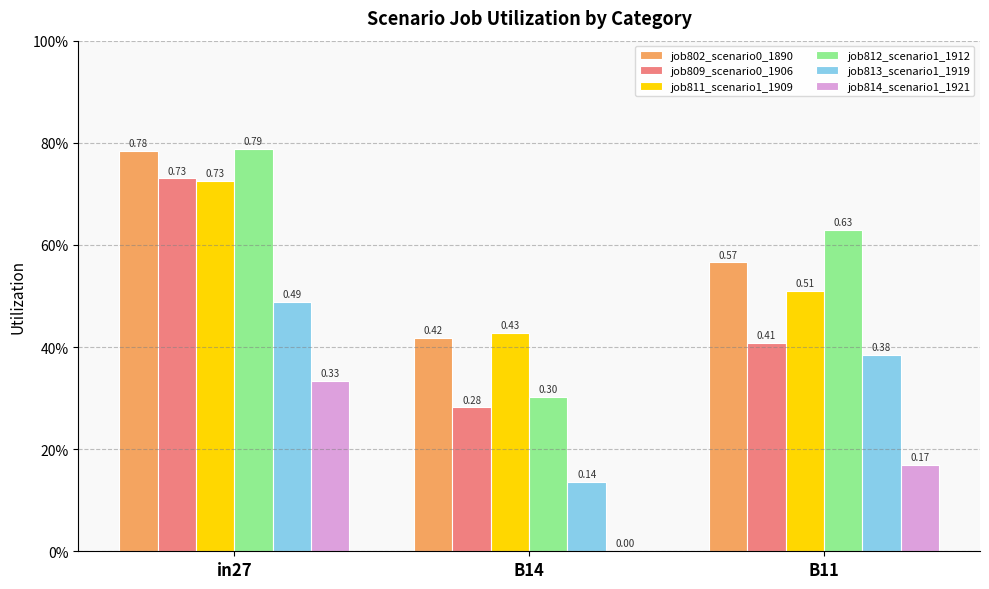

Reading left to right, extract all data points from this chart.

job802_scenario0_1890: in27=0.8	B14=0.4	B11=0.6
job809_scenario0_1906: in27=0.7	B14=0.3	B11=0.4
job811_scenario1_1909: in27=0.7	B14=0.4	B11=0.5
job812_scenario1_1912: in27=0.8	B14=0.3	B11=0.6
job813_scenario1_1919: in27=0.5	B14=0.1	B11=0.4
job814_scenario1_1921: in27=0.3	B14=0.0	B11=0.2